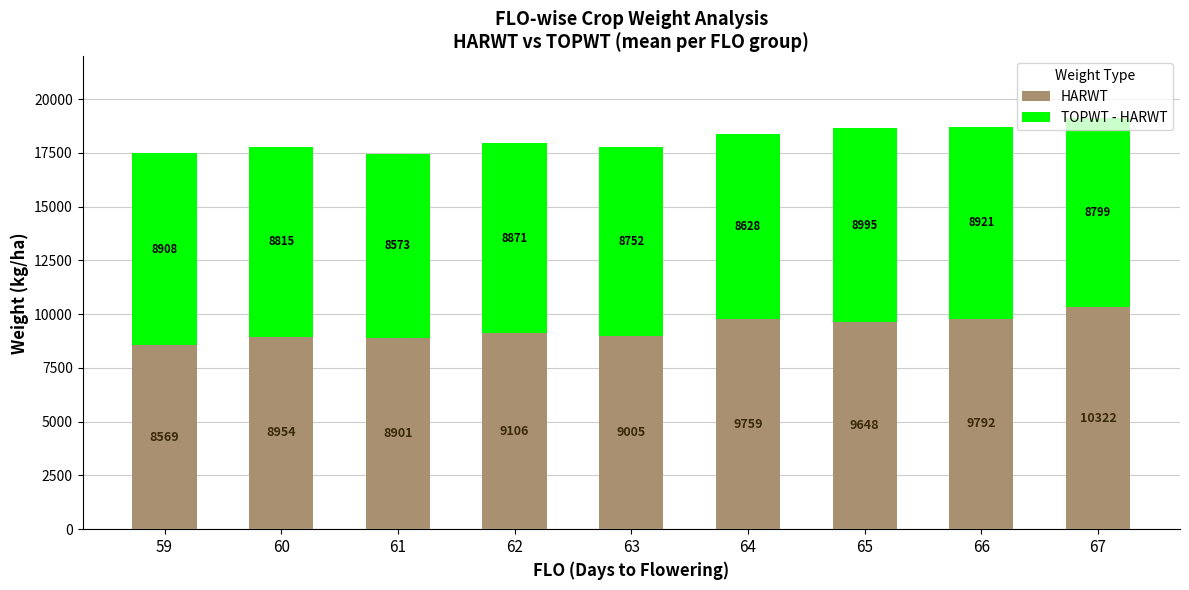

How many values in the HARWT series are below 9106?

4